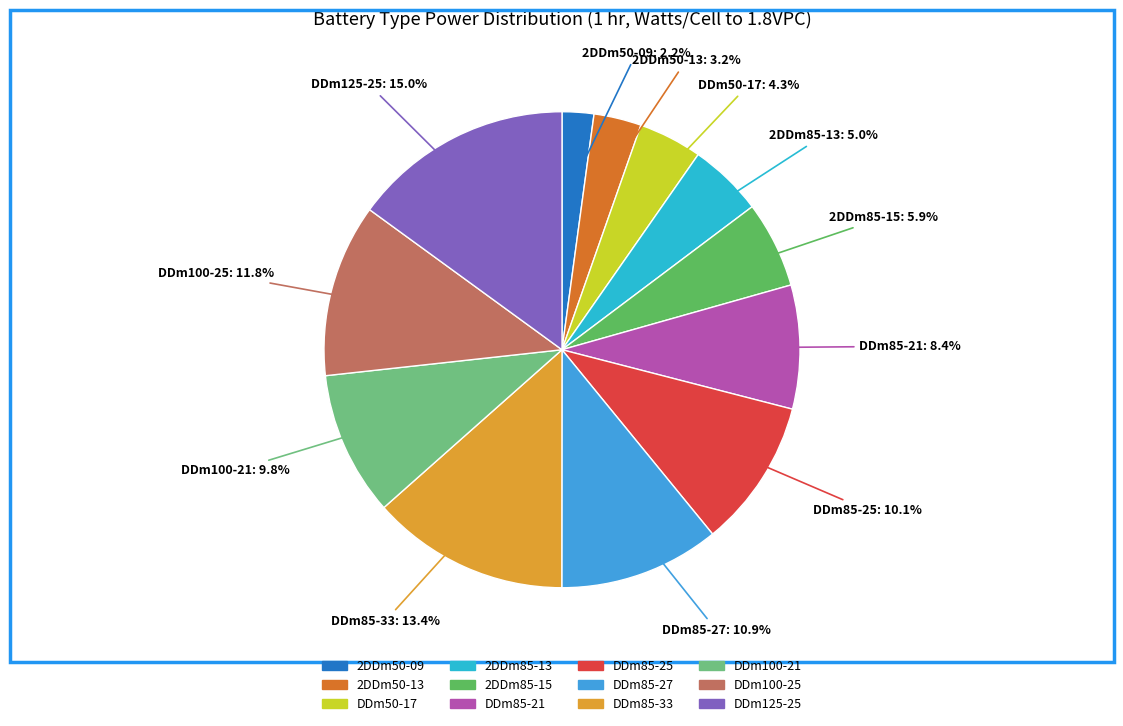

What percentage is the 2DDm50-09 slice, to the nearest percent?

2%